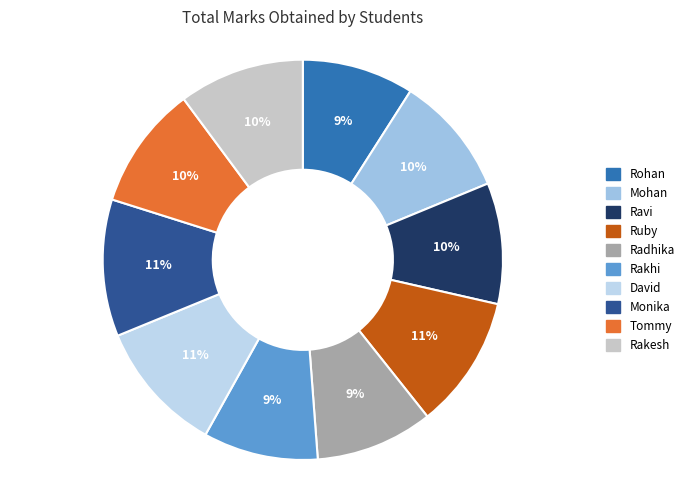

Rank the categories by value from lowest to highest.

Rohan, Rakhi, Radhika, Mohan, Ravi, Tommy, Rakesh, David, Ruby, Monika